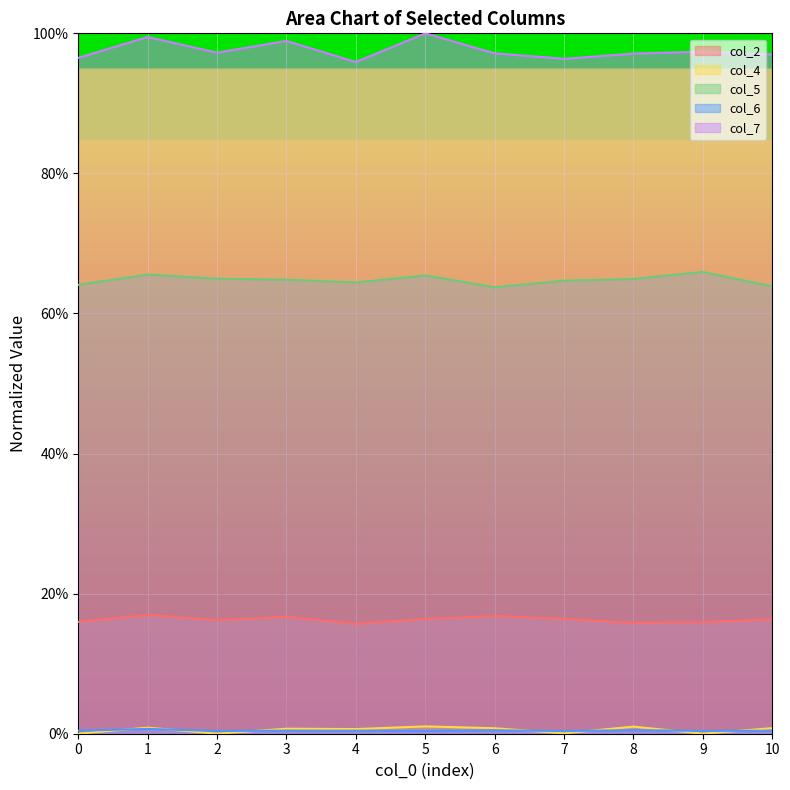

How many lines are shown in the chart?

5